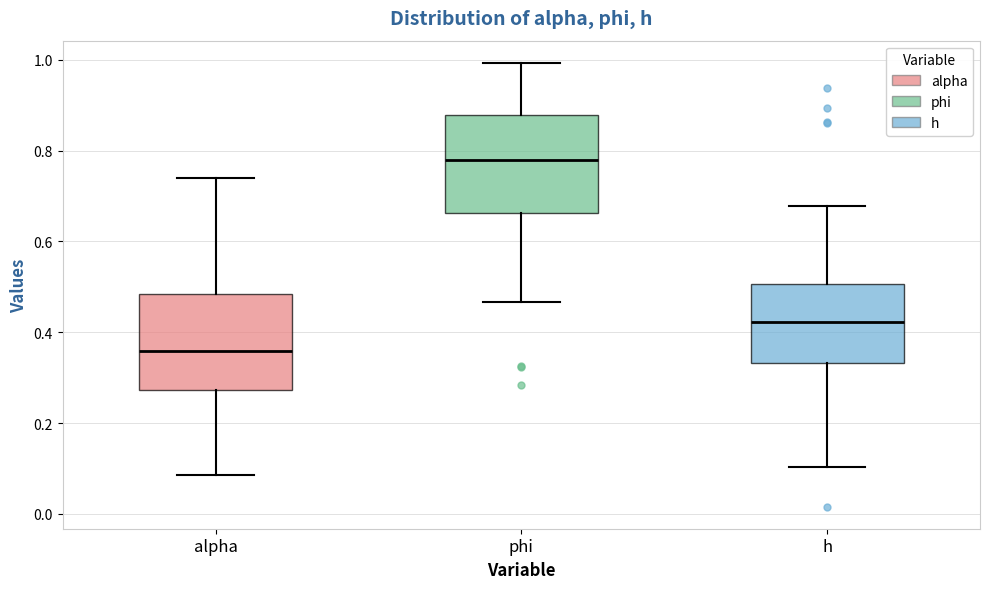

Which box has the highest median line?

phi